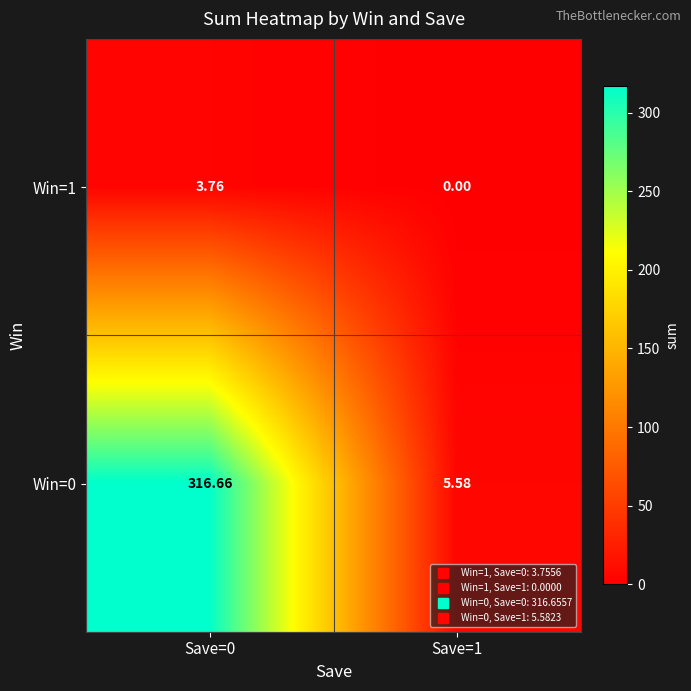

Count the number of data series in this chart.

2